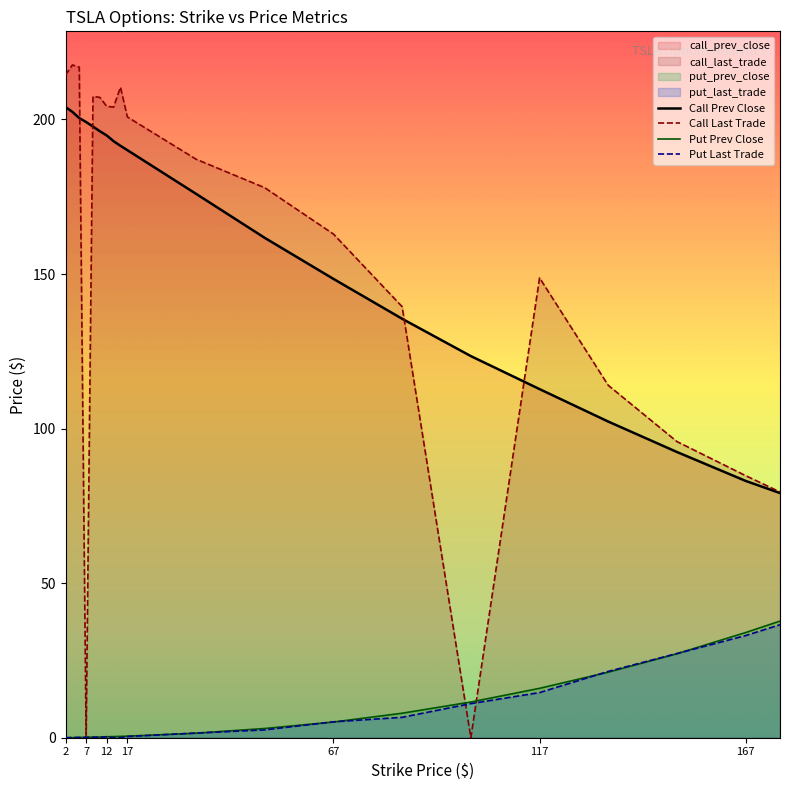

How many data points does each series have?

20